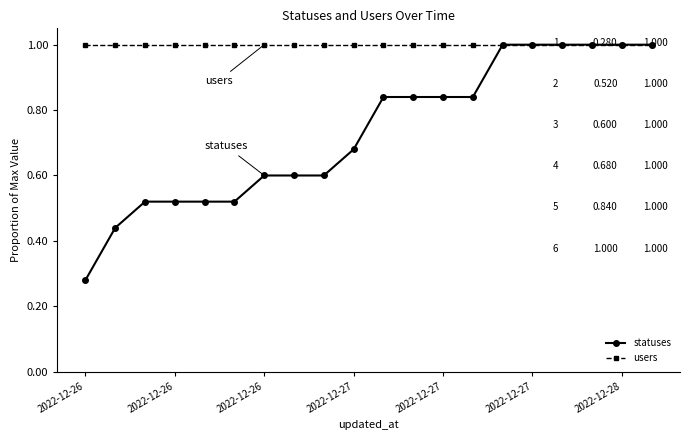

What is the value of the users point at the 20th from the left?

1.0